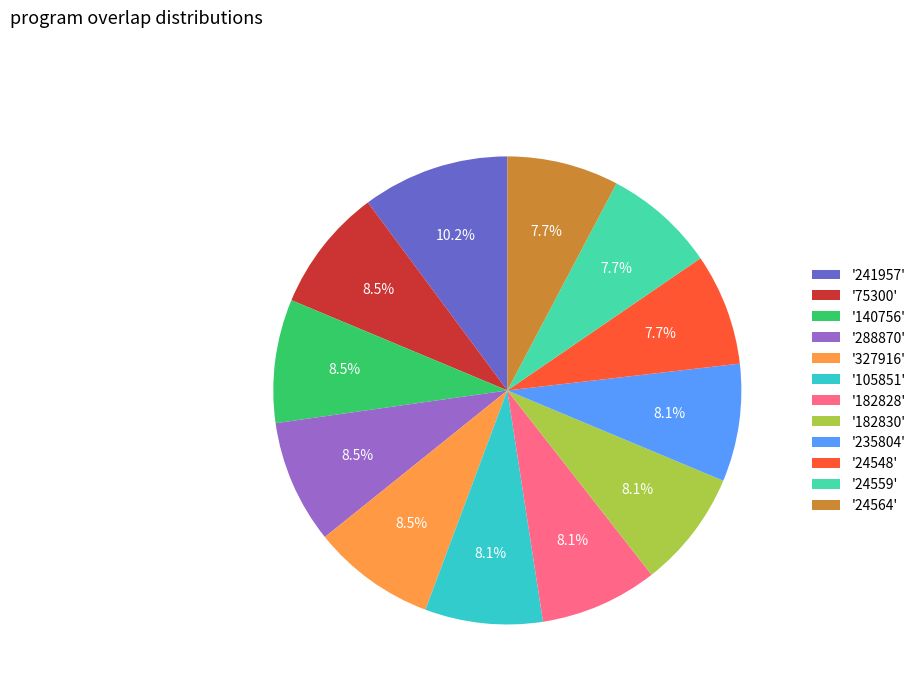

Does any single category account for the majority?

No